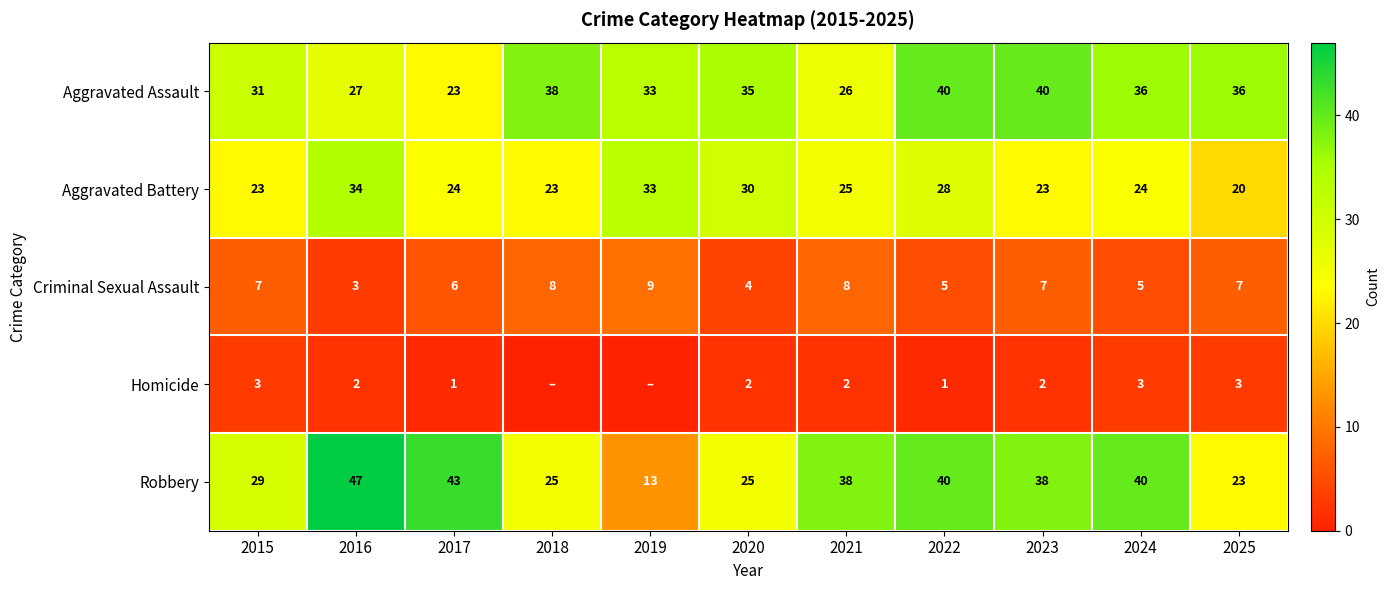

At which label does Criminal Sexual Assault reach its peak?

2019